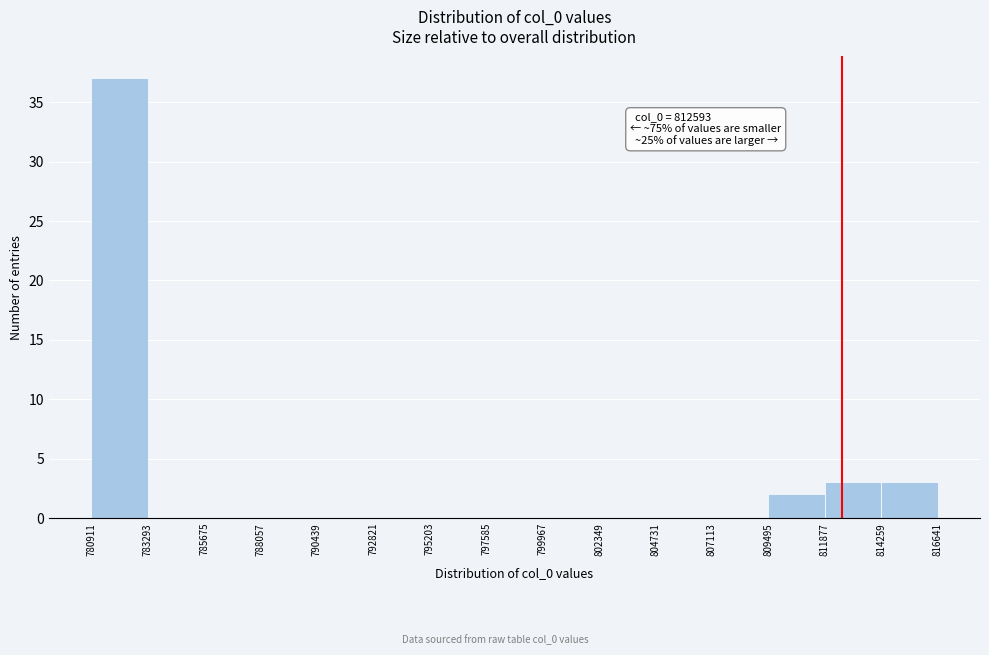

Over which range of the x-axis is the bar tallest?

780911 to 783293